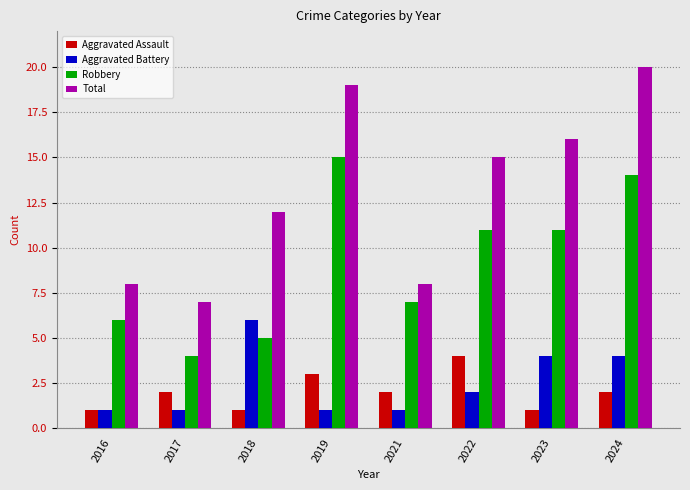

What are all the series names shown in the legend?

Aggravated Assault, Aggravated Battery, Robbery, Total